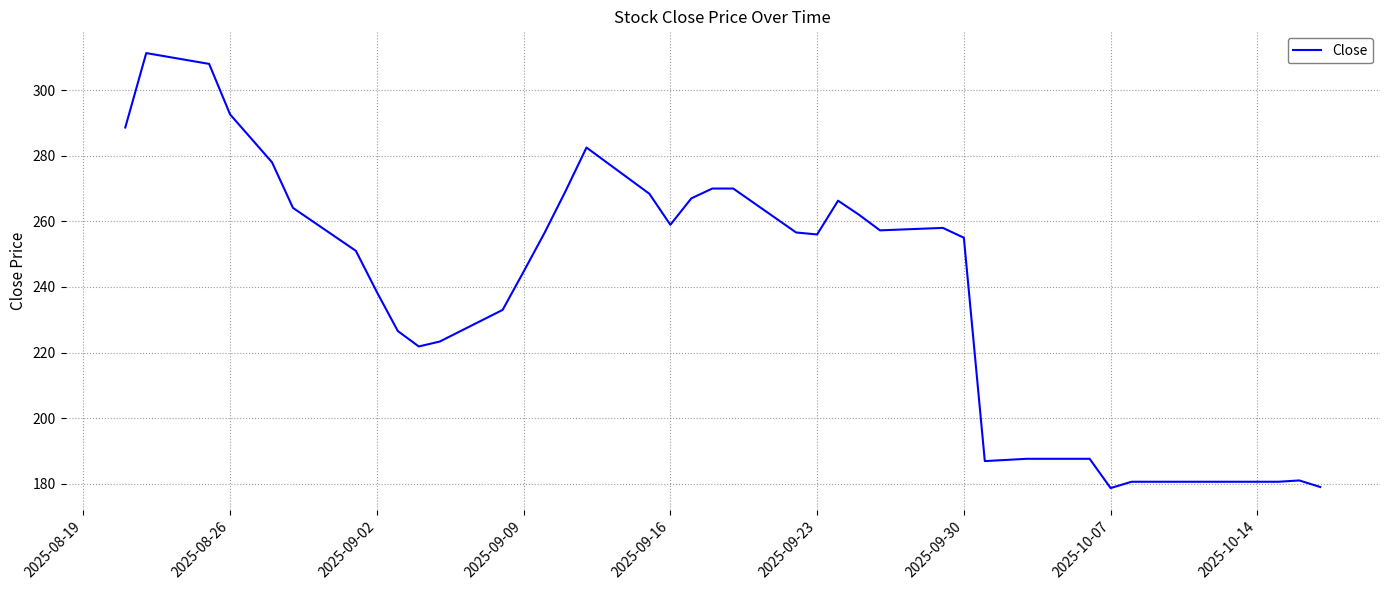

What is the maximum value shown in the chart?

311.3